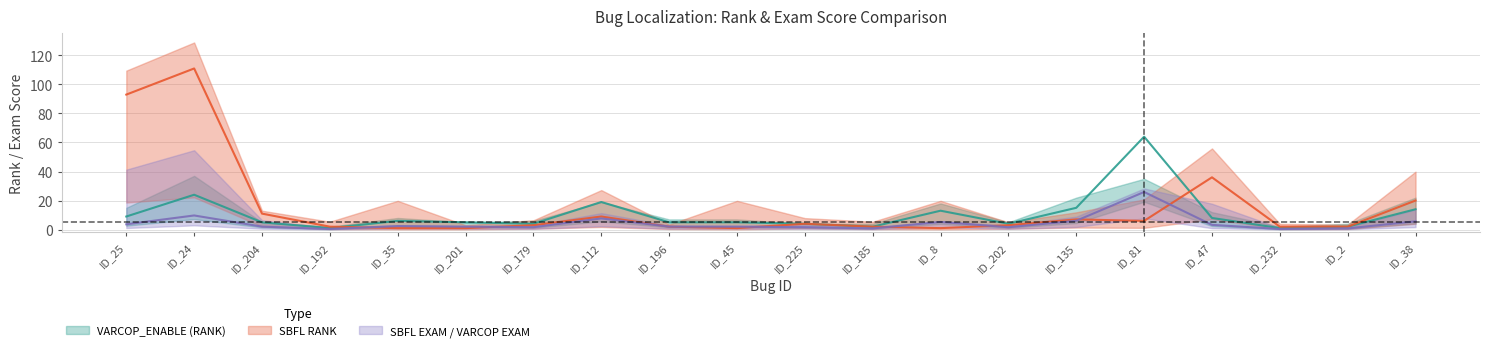

Is it true that VARCOP_ENABLE (RANK) equals 3.4 at ID_2?

False